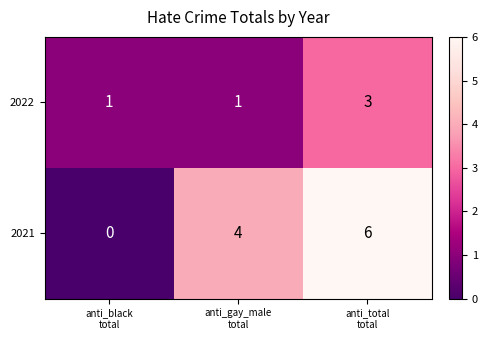

What is the maximum value shown in the chart?

6